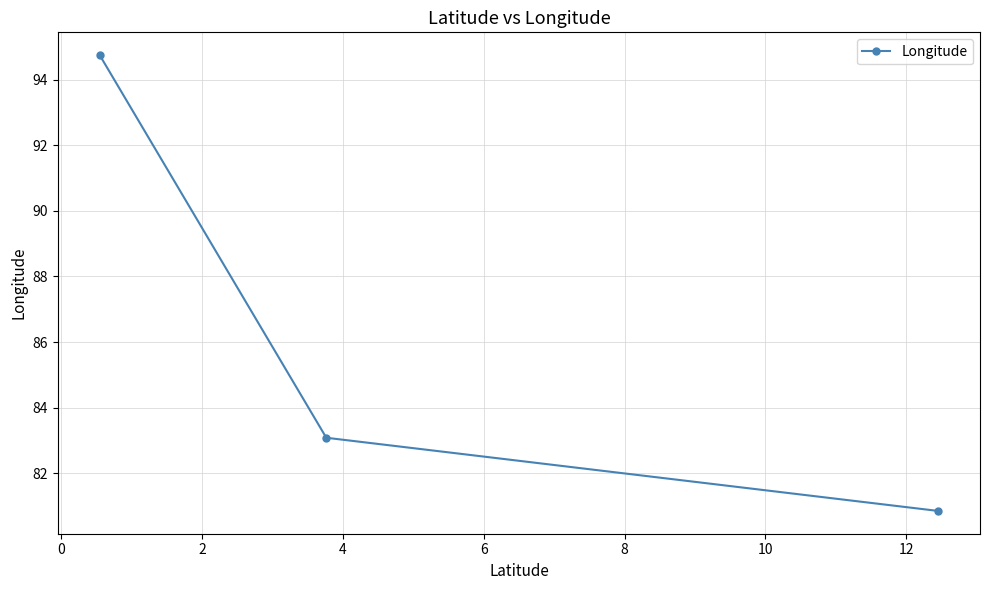

What is the minimum value shown in the chart?

80.8